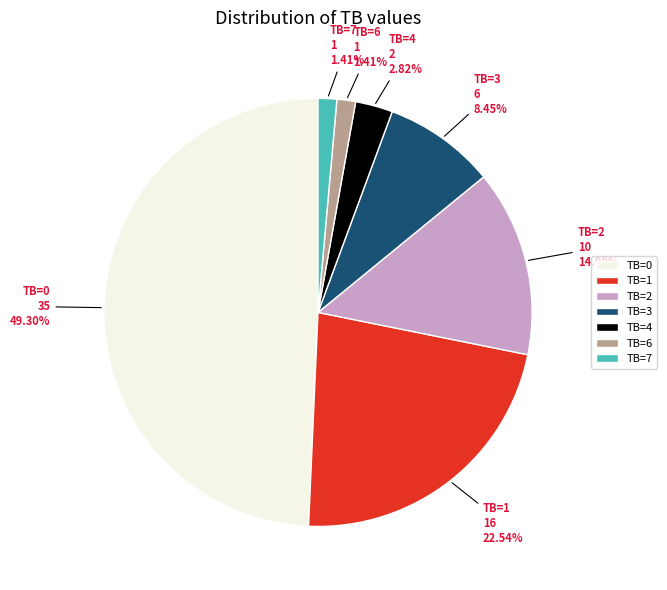

To the nearest percent, what percentage of the pie is TB=0?

49%